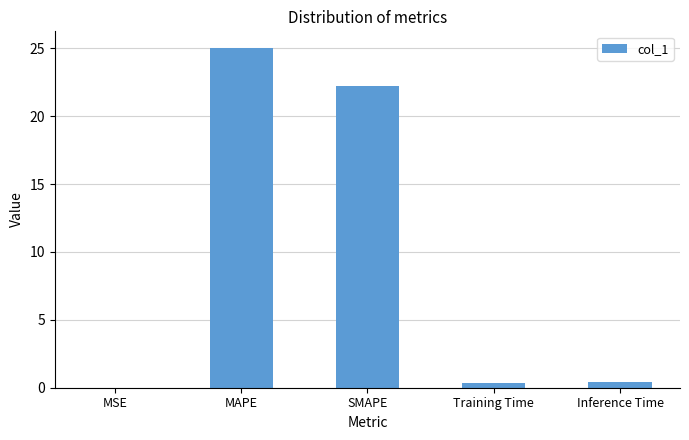

Is it true that the value at MAPE is 25.0?

True